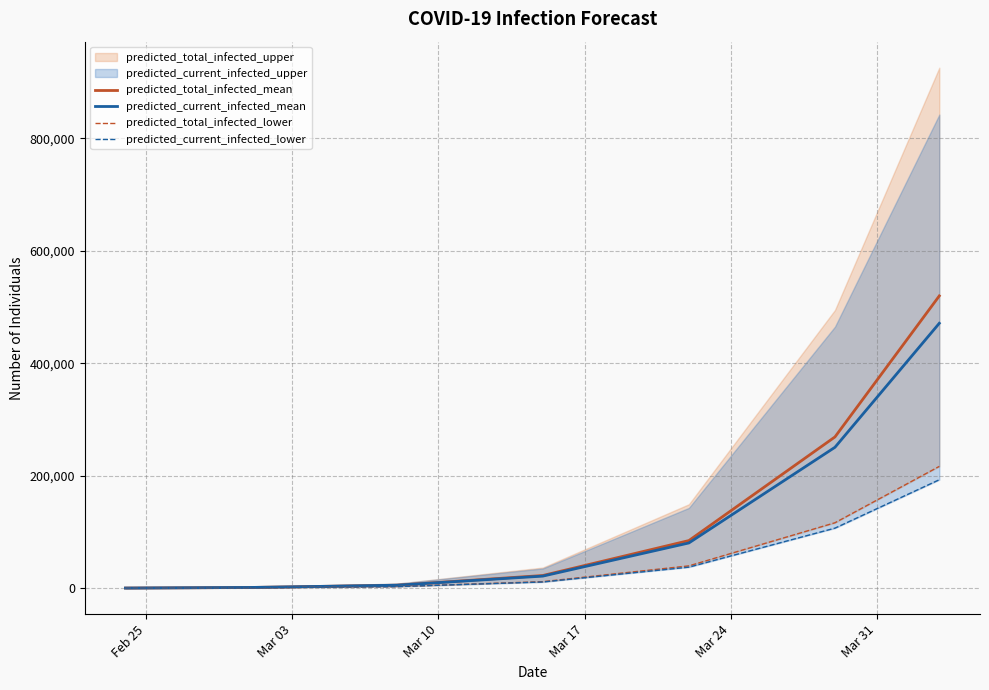

What is the maximum value for predicted_current_infected_mean?

471163